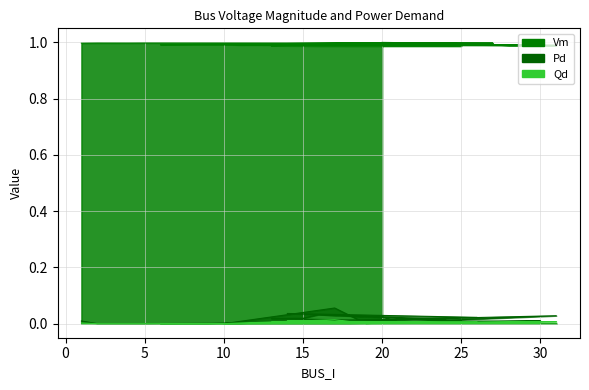

What are all the series names shown in the legend?

Vm, Pd, Qd